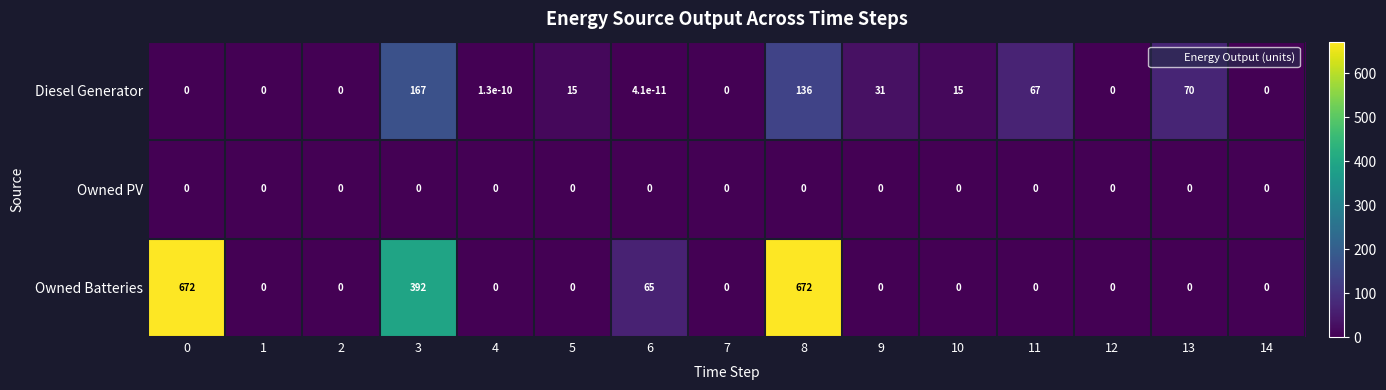

At how many categories does at least one series exceed 170?

3